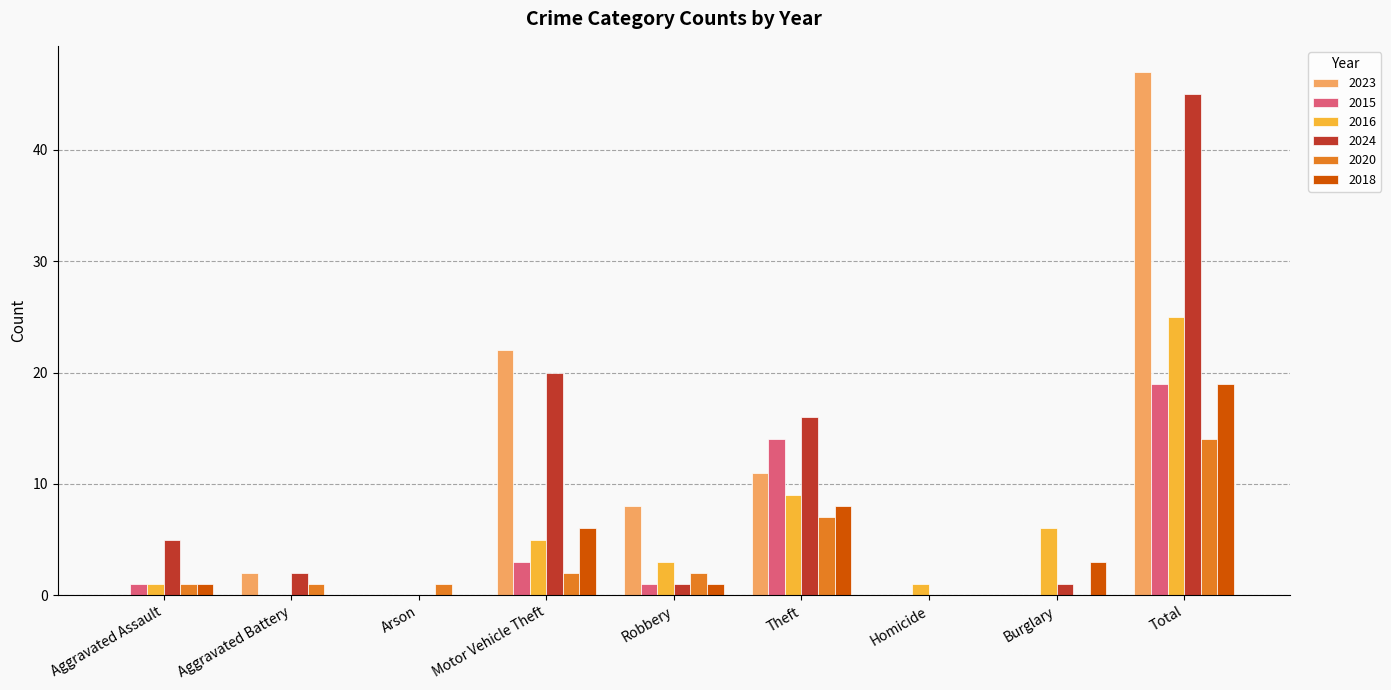

Between Aggravated Battery and Robbery, which series saw the biggest shift?

2023